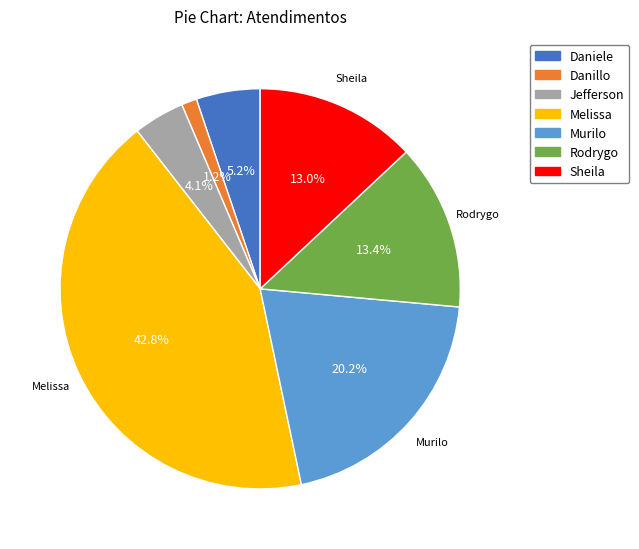

How much of the chart is everything except Melissa?

57.2%